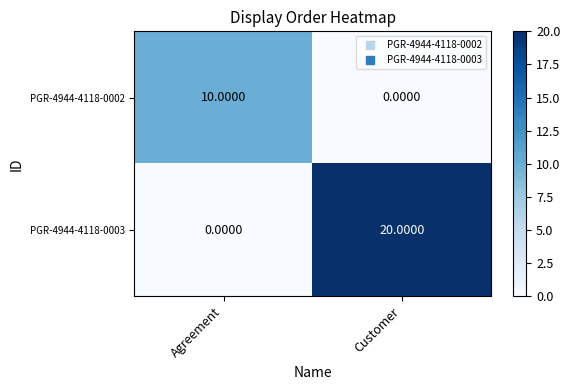

What is the sum of the PGR-4944-4118-0003 values at Customer and Agreement?

20